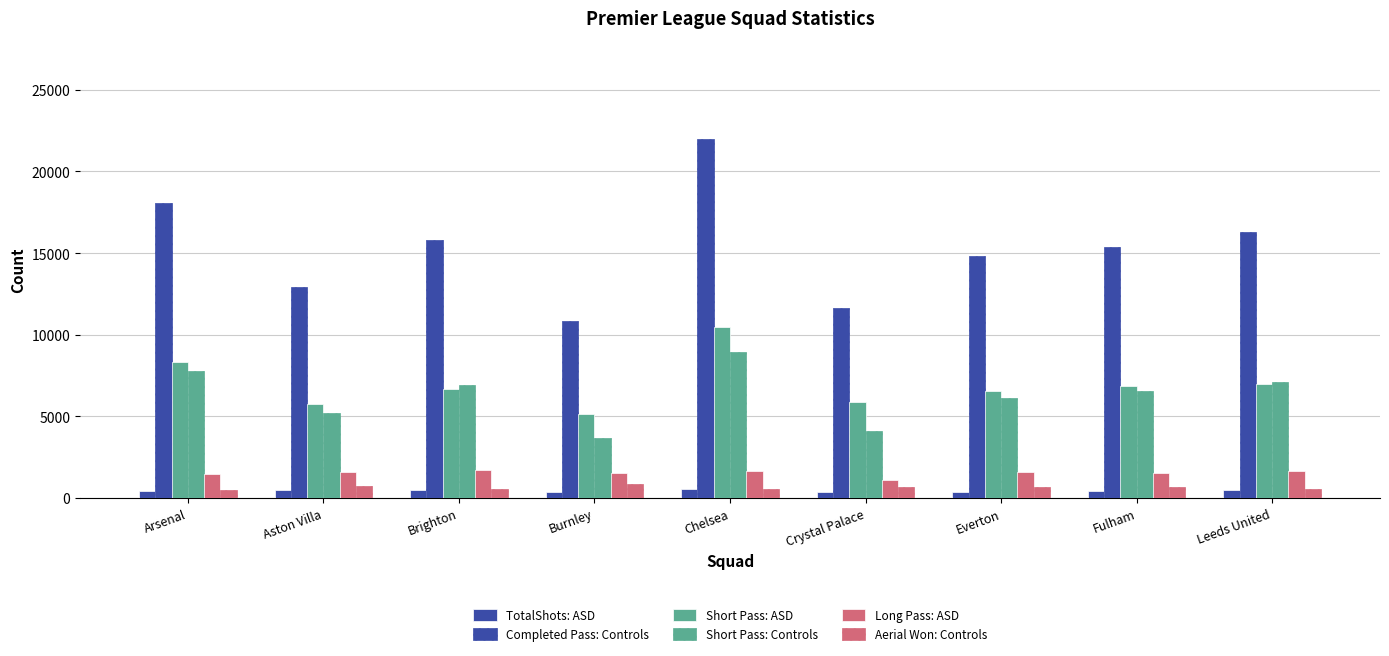

What is the maximum value for Short Pass: ASD?

10454